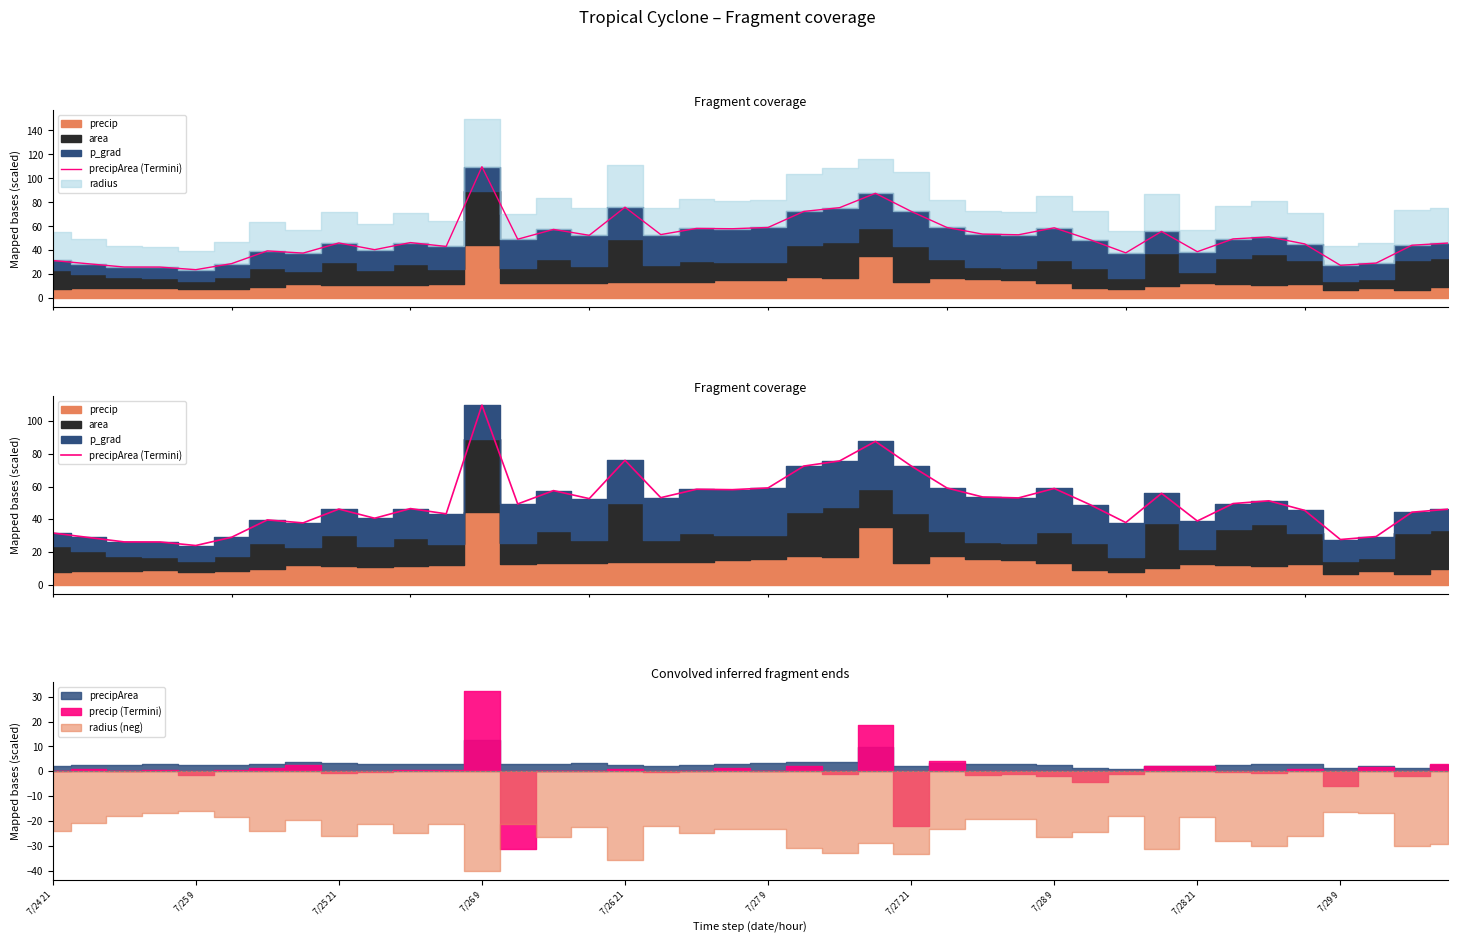

The value at 7/29 9 is 27.6. True or false?

True